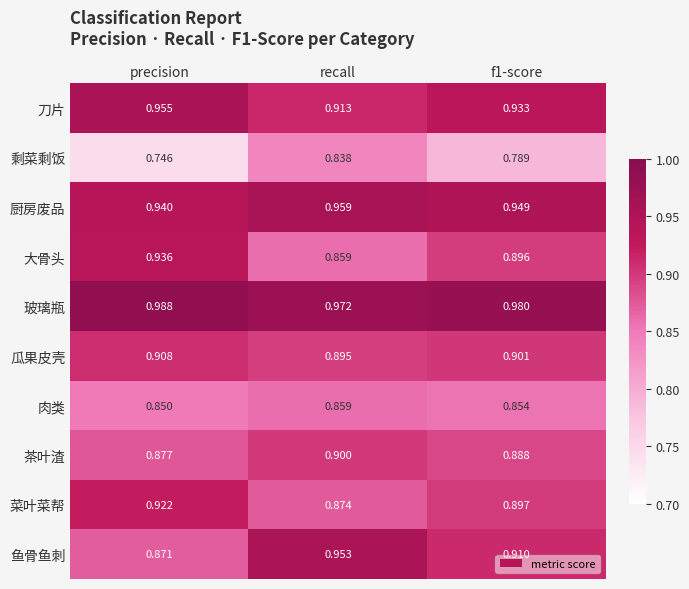

Between precision and recall, which series saw the biggest shift?

剩菜剩饭